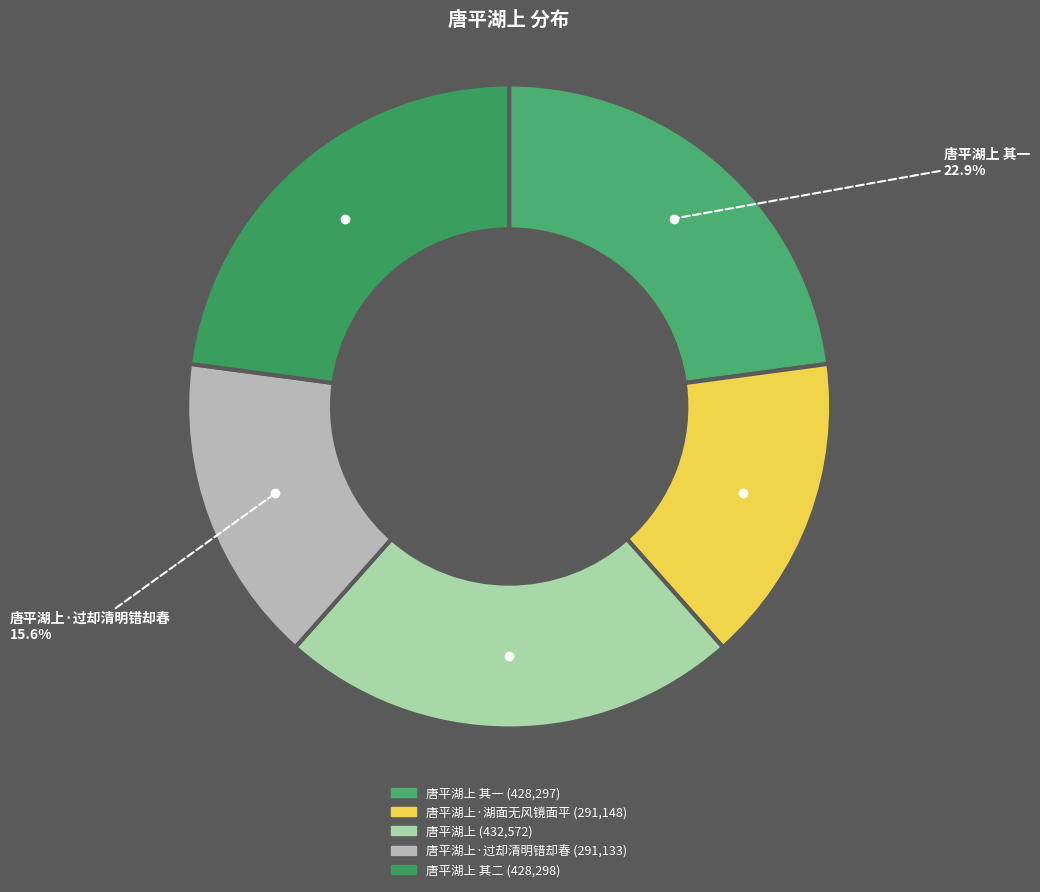

Rank the categories by value from lowest to highest.

唐平湖上·过却清明错却春, 唐平湖上·湖面无风镜面平, 唐平湖上 其一, 唐平湖上 其二, 唐平湖上